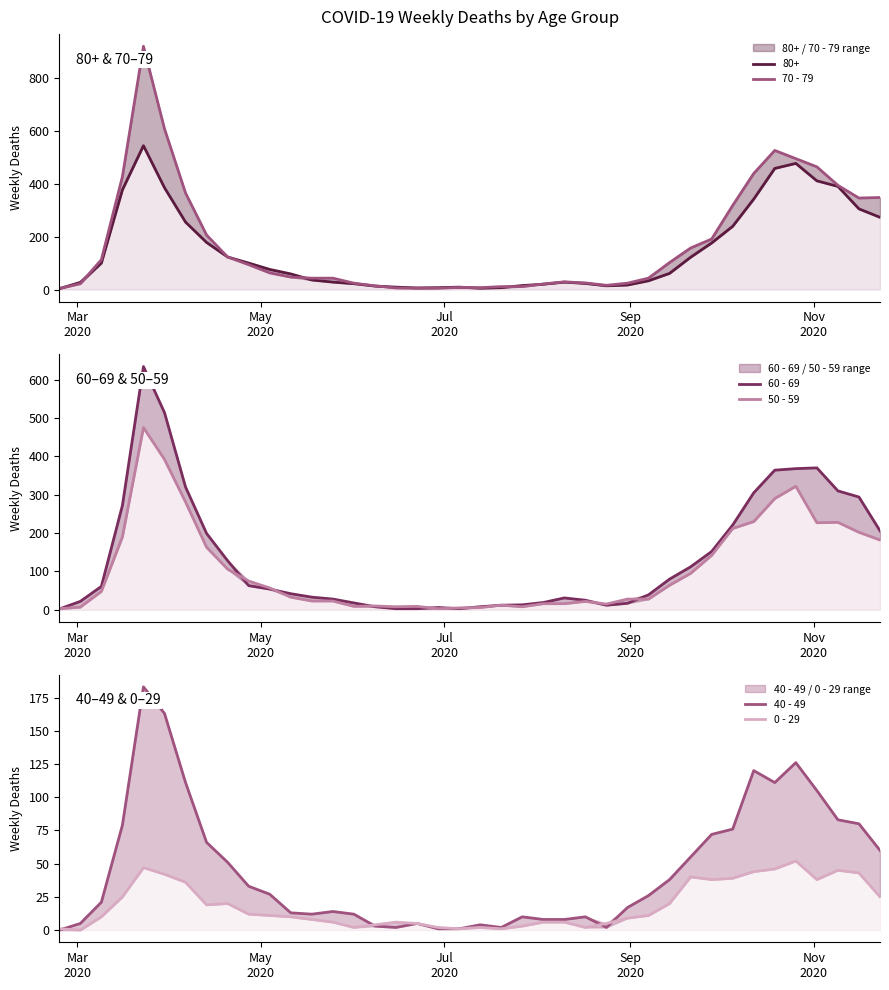

Is it true that 50 - 59 equals 20 at 21?

False